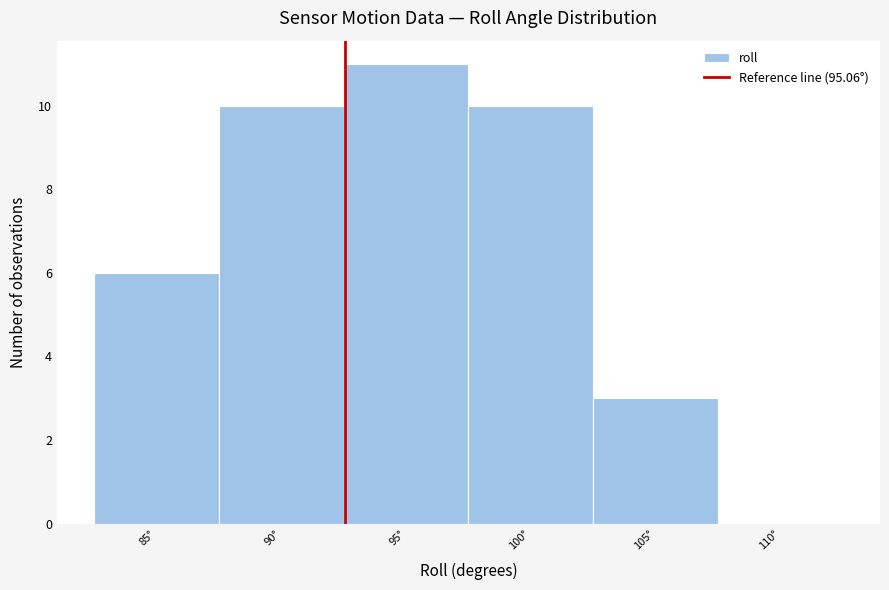

Reading left to right, list all the values displayed in this chart.

85°=6	90°=10	95°=11	100°=10	105°=3	110°=0